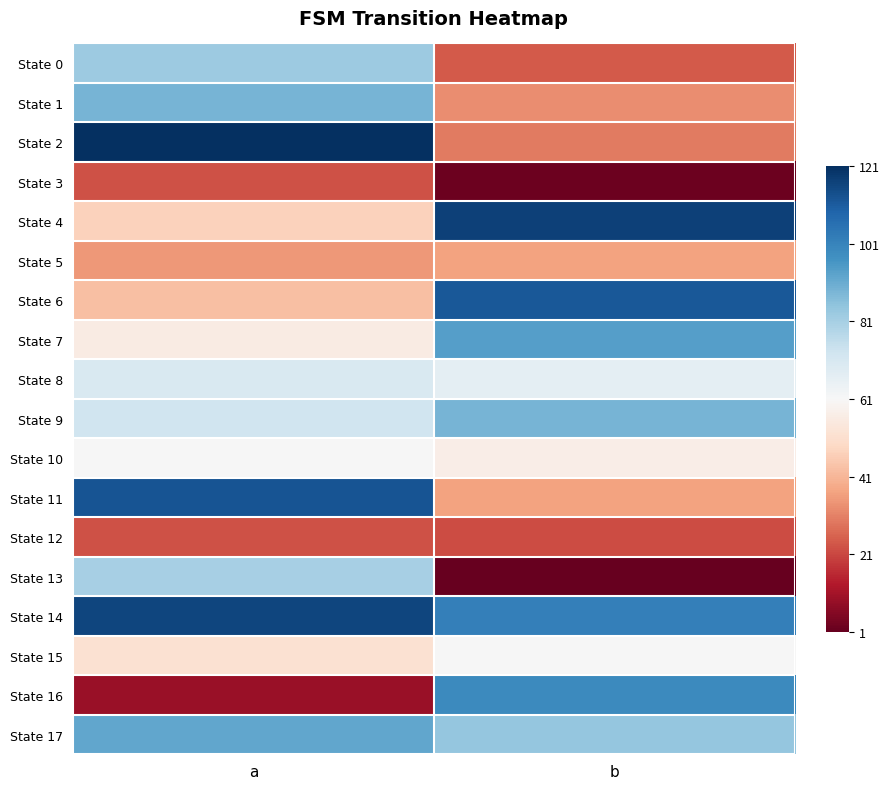

What is the total value across all series at a?

1187